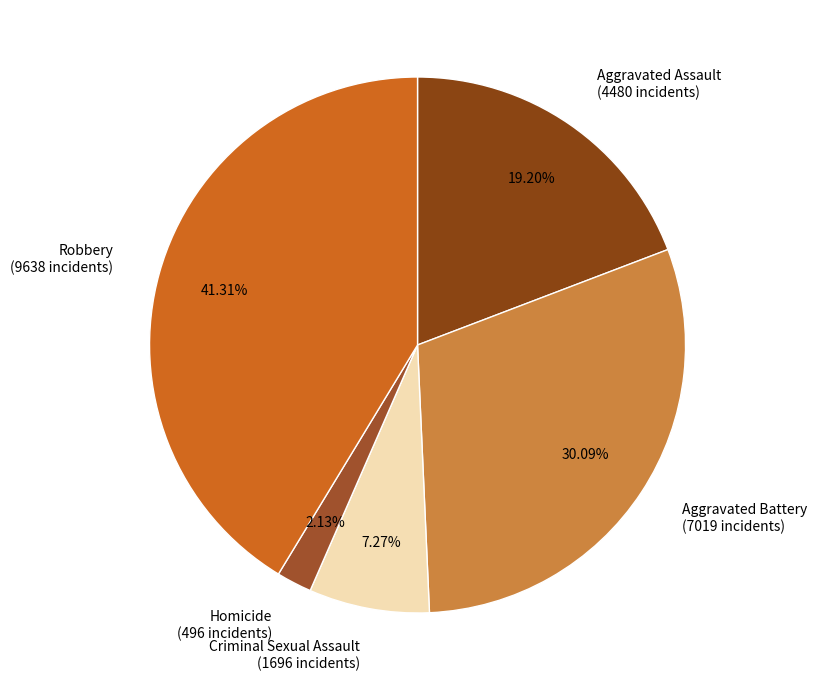

Is there a majority slice in this chart?

No